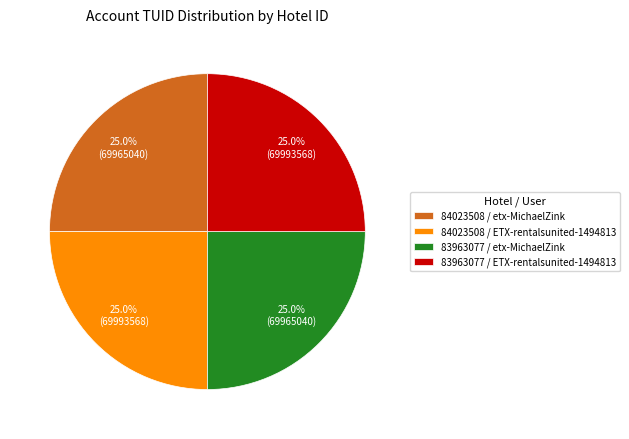

Combined, what portion of the pie is 84023508 / etx-MichaelZink and 83963077 / ETX-rentalsunited-1494813?

50.0%